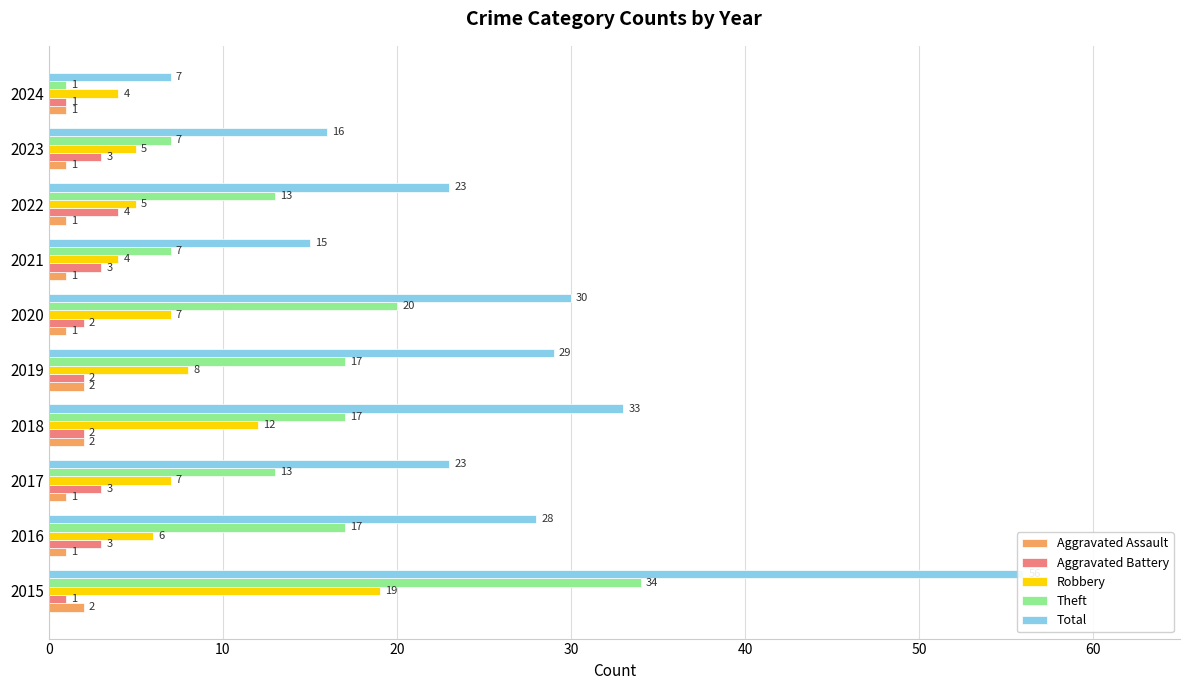

What is the difference between the Aggravated Assault values at 2021 and 2019?

1